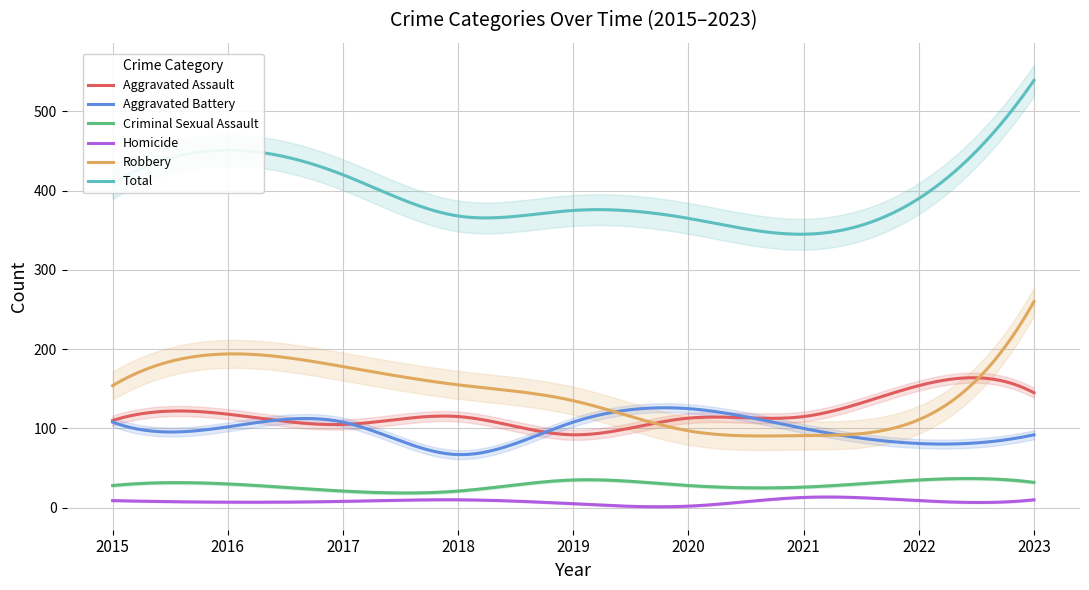

What is the minimum value shown in the chart?

2